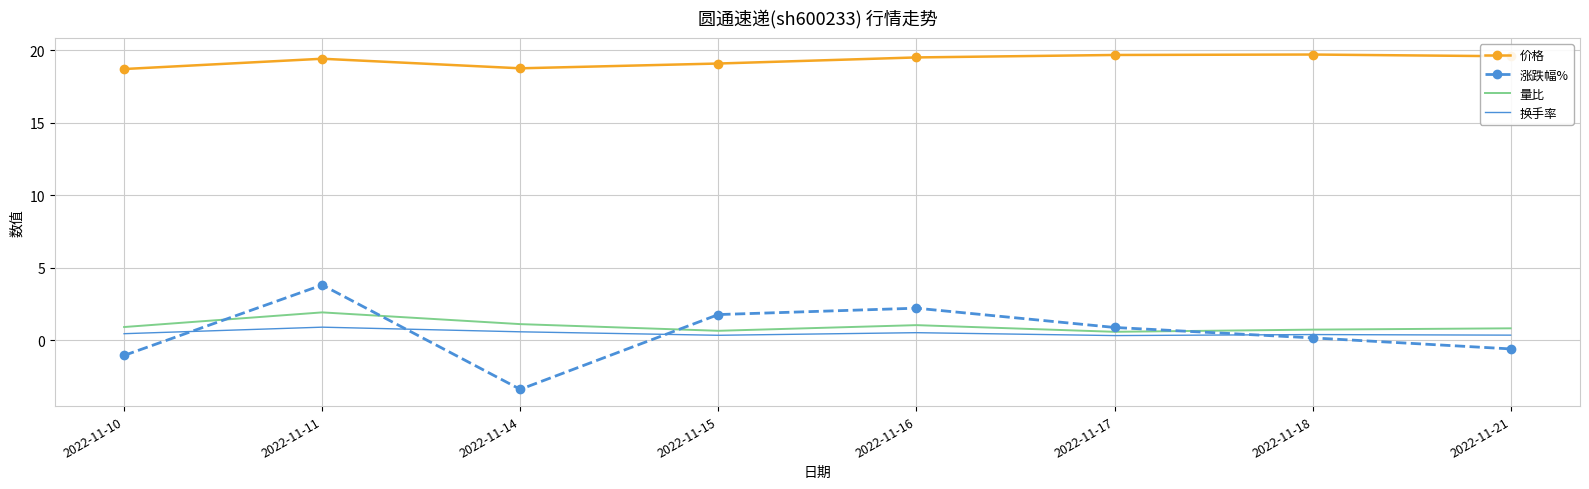

True or false: 换手率 and 价格 cross at least once.

False